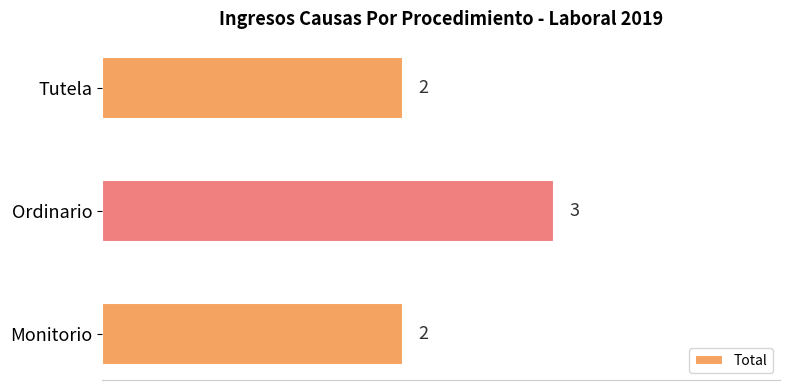

How many series are shown in this chart?

1